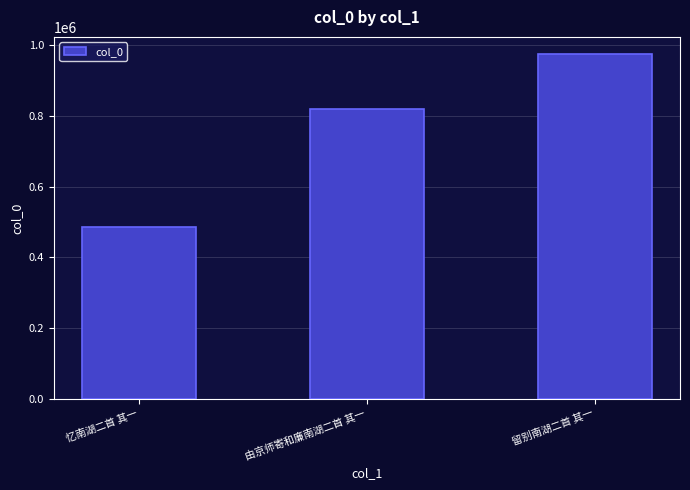

Reading left to right, transcribe all the data shown in this chart.

485564	820017	974897